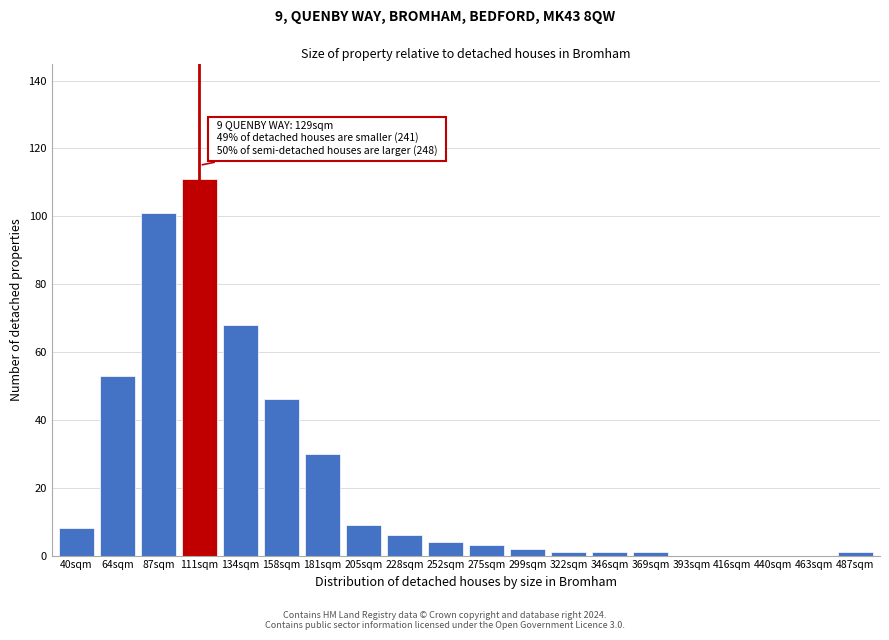

Reading right to left, what are all the values shown in this chart?

487sqm=1	463sqm=0	440sqm=0	416sqm=0	393sqm=0	369sqm=1	346sqm=1	322sqm=1	299sqm=2	275sqm=3	252sqm=4	228sqm=6	205sqm=9	181sqm=30	158sqm=46	134sqm=68	111sqm=111	87sqm=101	64sqm=53	40sqm=8